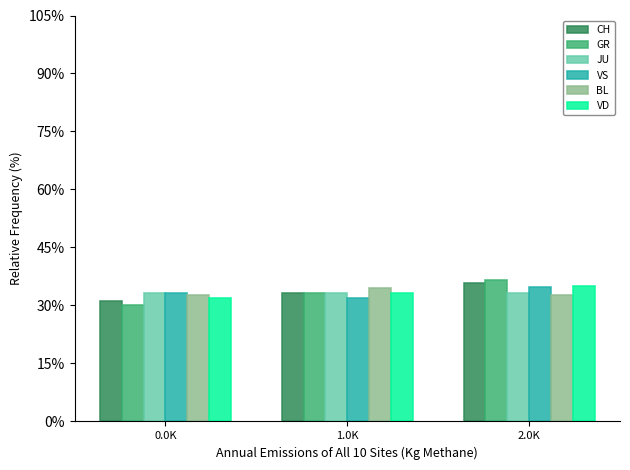

Which series has the widest spread of values?

GR